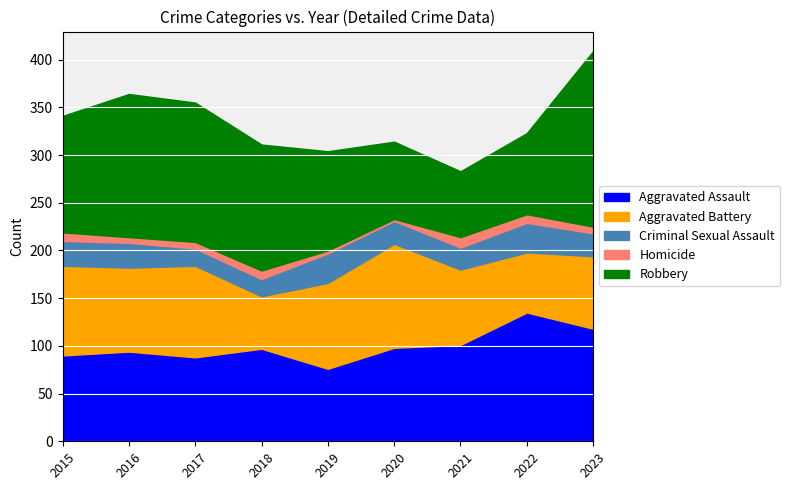

In Homicide, how many points are higher than both neighbors (excluding endpoints)?

2